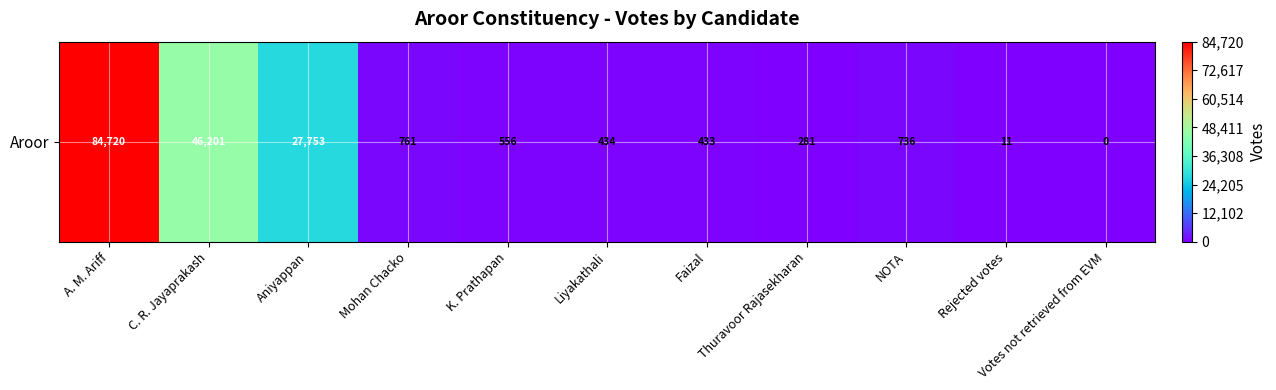

How many values are below 556?

5